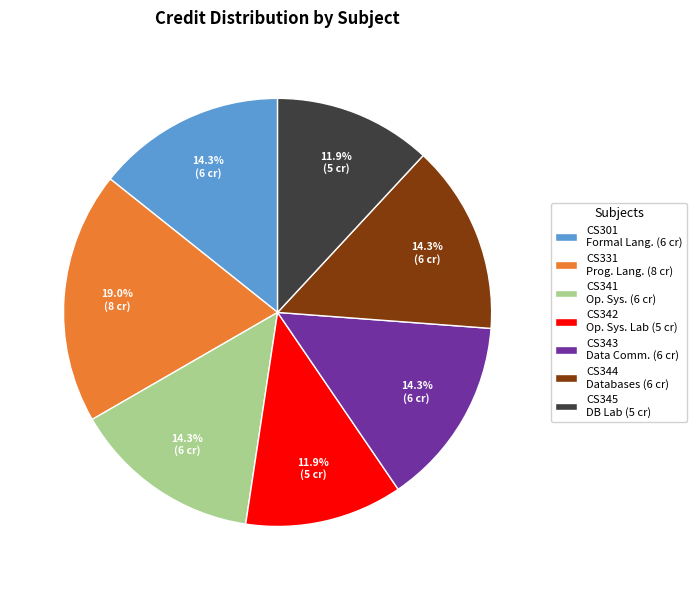

Combined, do CS331 Prog. Lang. (8 cr) and CS301 Formal Lang. (6 cr) account for over 50%?

No